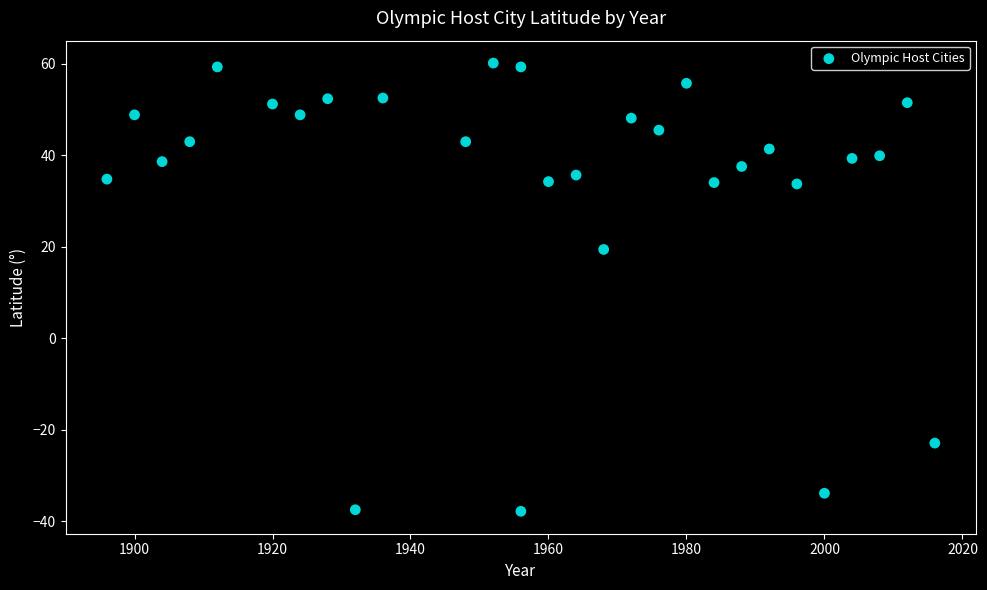

What is the range of X values (max minus min)?

120.0